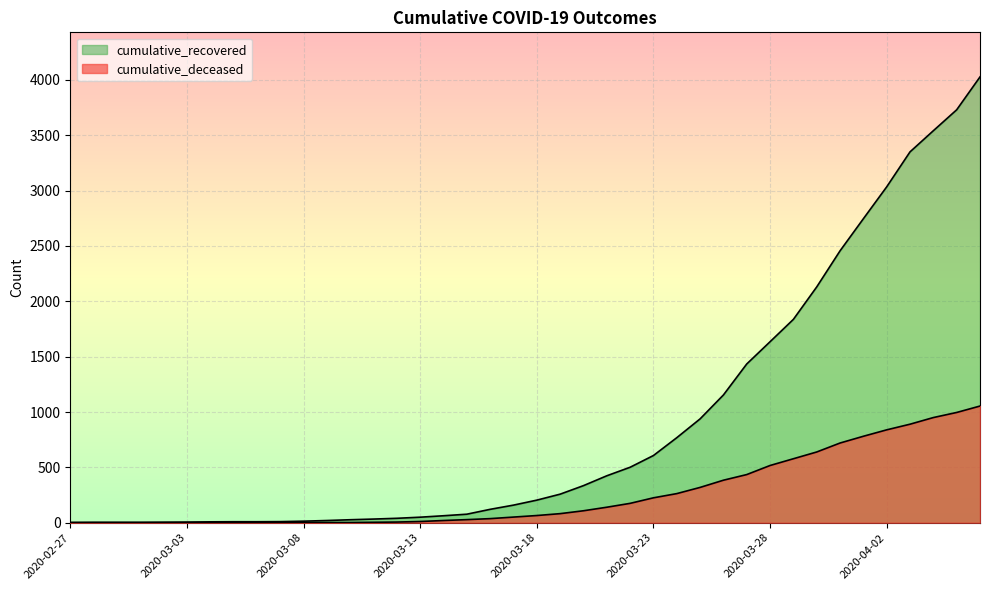

Does the chart display data point markers on the line(s)?

No